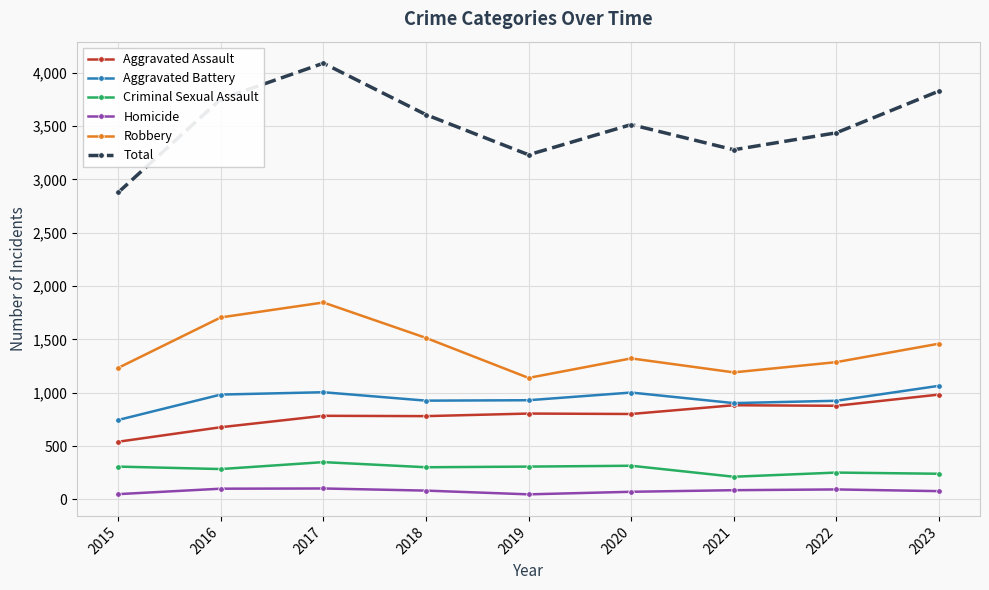

True or false: Total and Criminal Sexual Assault intersect in this chart.

False